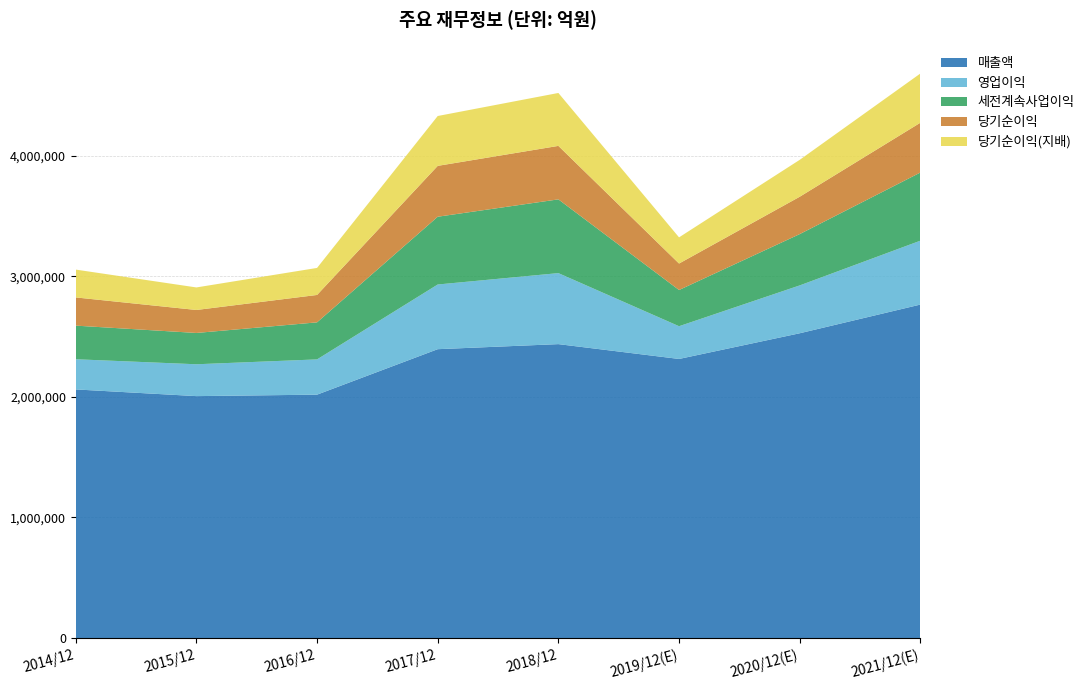

Reading right to left, transcribe all the data shown in this chart.

매출액: 2765706	2527738	2314725	2437714	2395754	2018667	2006535	2062060
영업이익: 529840	396877	271526	588867	536450	292407	264134	250251
세전계속사업이익: 565159	425472	300100	611600	561960	307137	259610	278750
당기순이익: 413080	309790	219616	443449	421867	227261	190601	233944
당기순이익(지배): 408159	306028	217026	438909	413446	224157	186946	230825